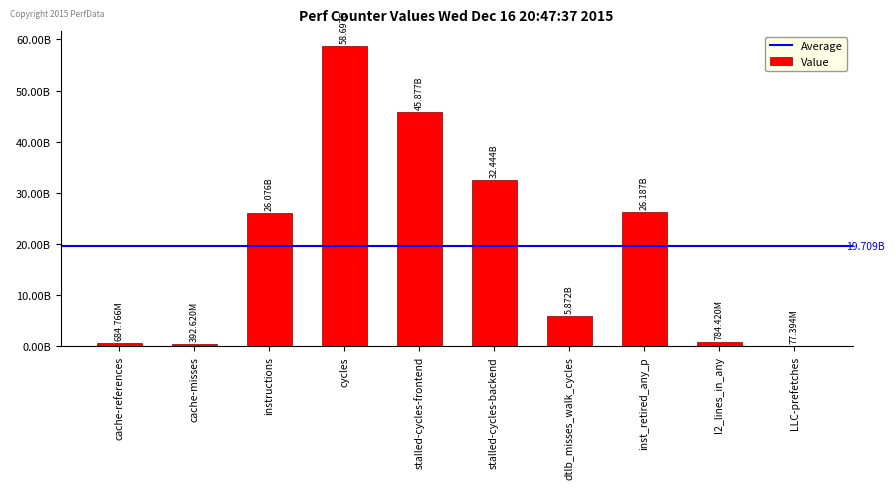

Are the bars horizontal?

No